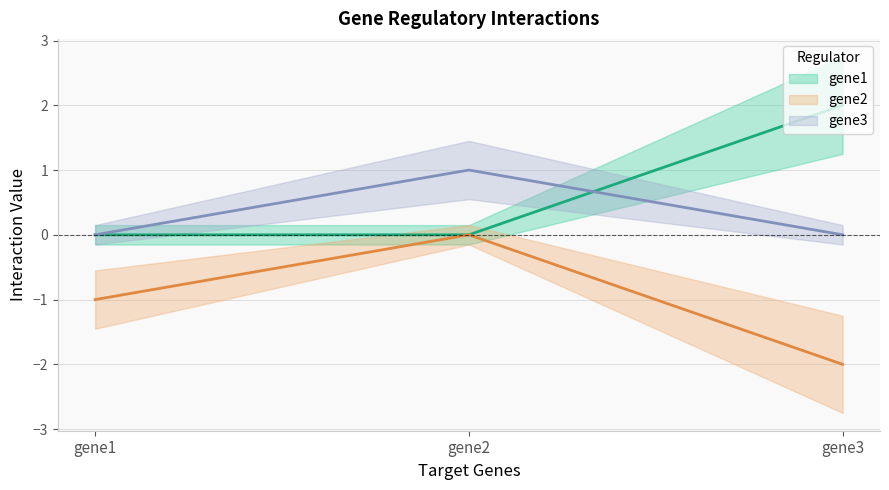

Which category has the highest value in the gene2 series?

gene2